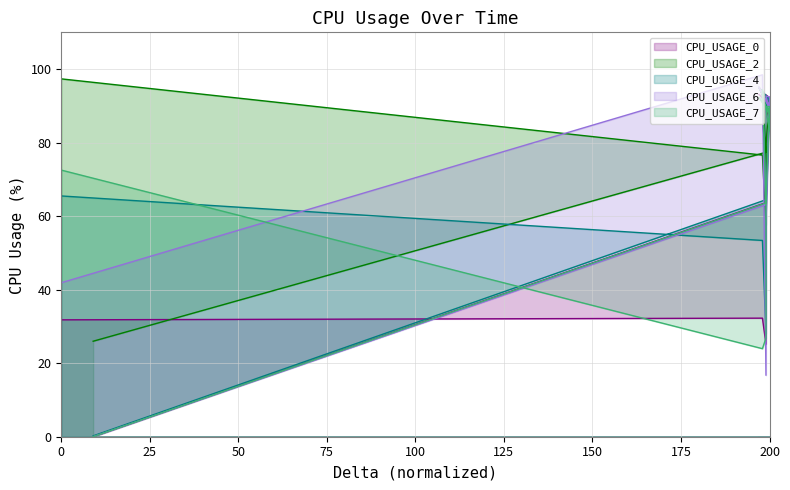

Which series has the largest total across all categories?

CPU_USAGE_2